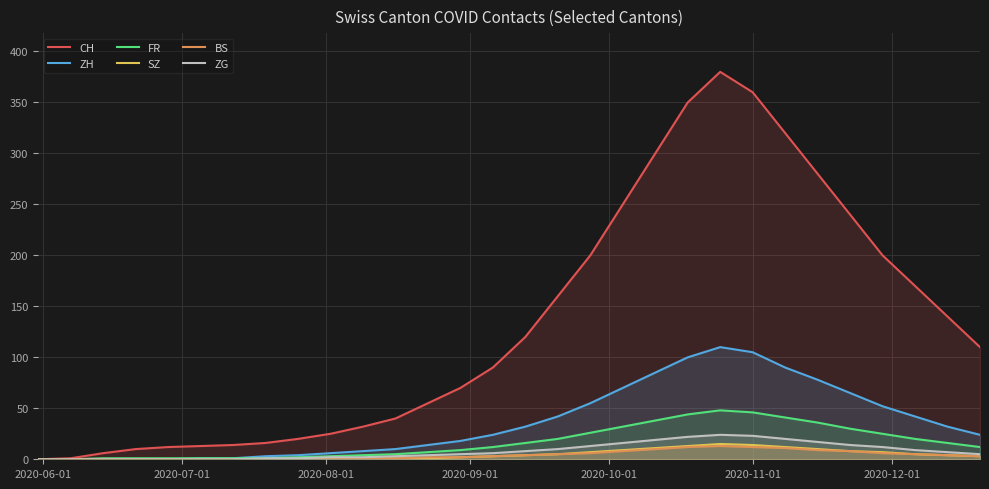

Which series has the largest total across all categories?

CH